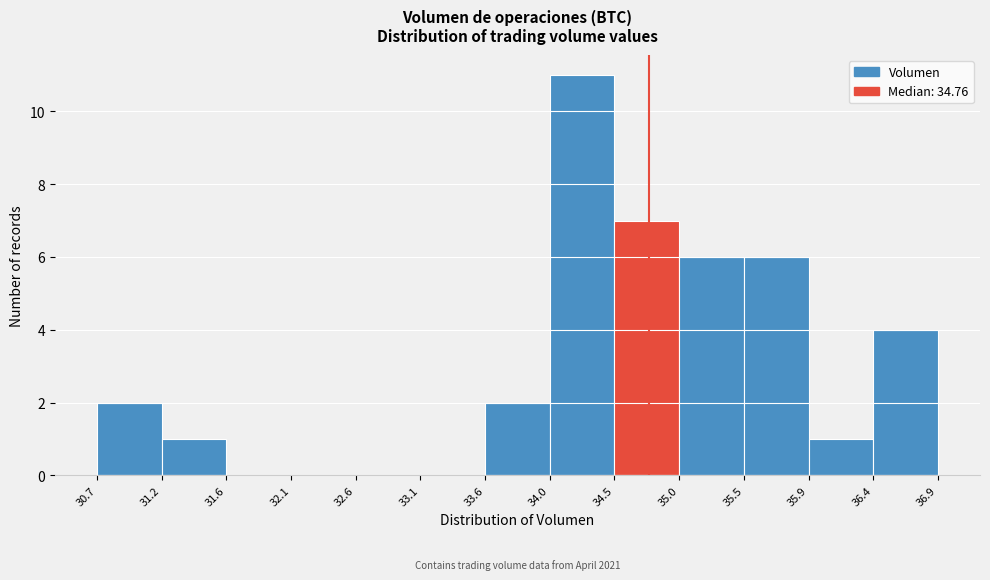

Over which range of the x-axis is the bar tallest?

34.0 to 34.5